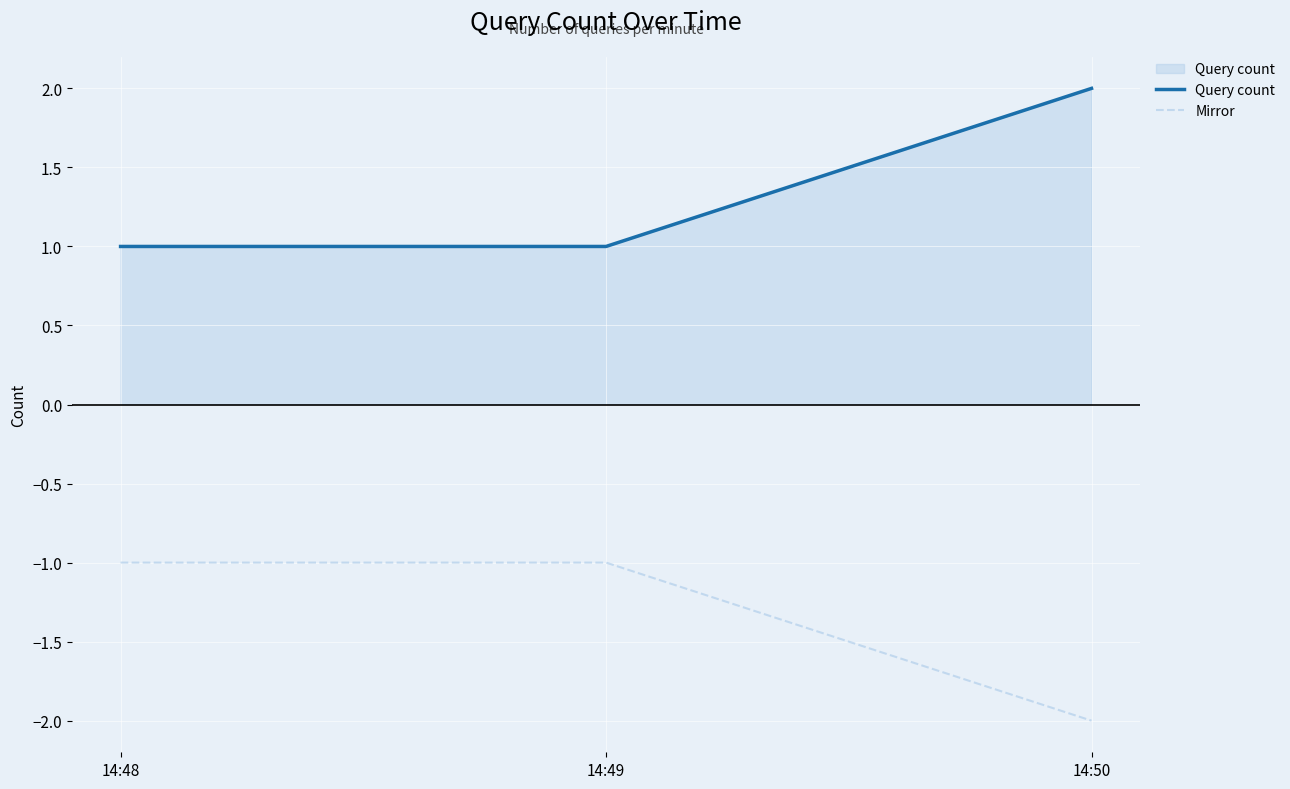

Count the number of categories in the chart.

3